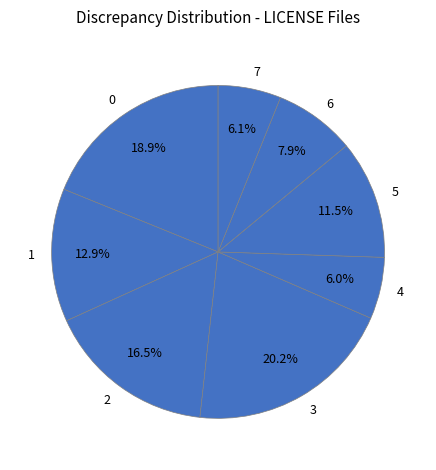

What is the largest slice in the pie chart?

3